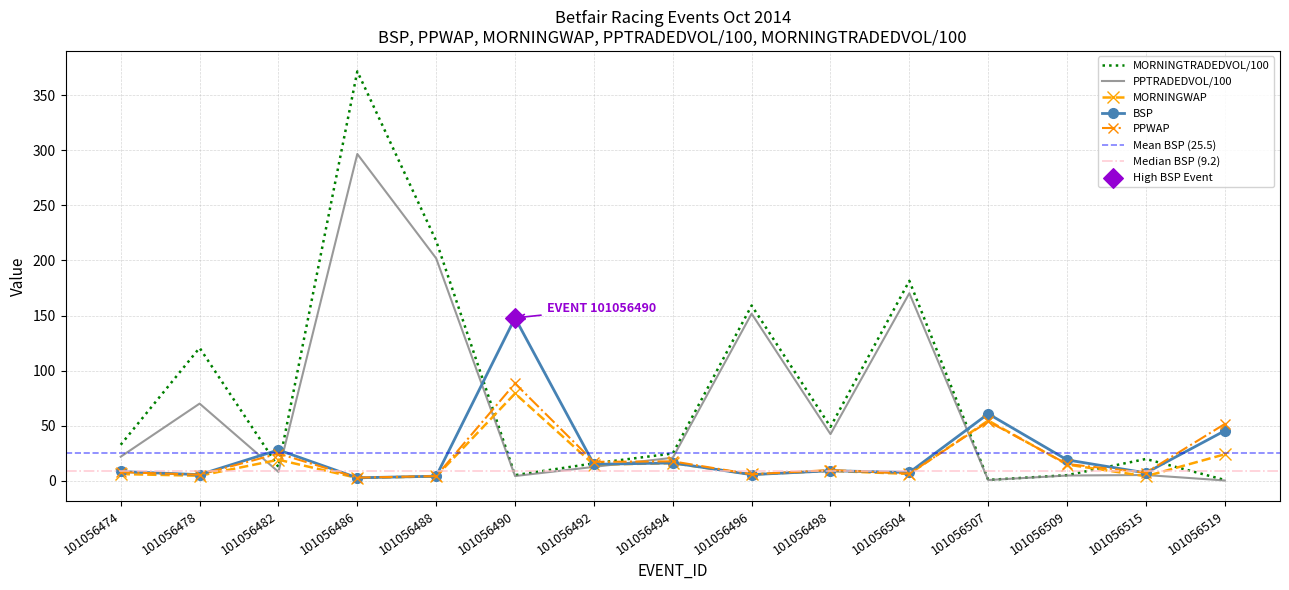

Which series contains the highest Y value?

MORNINGTRADEDVOL